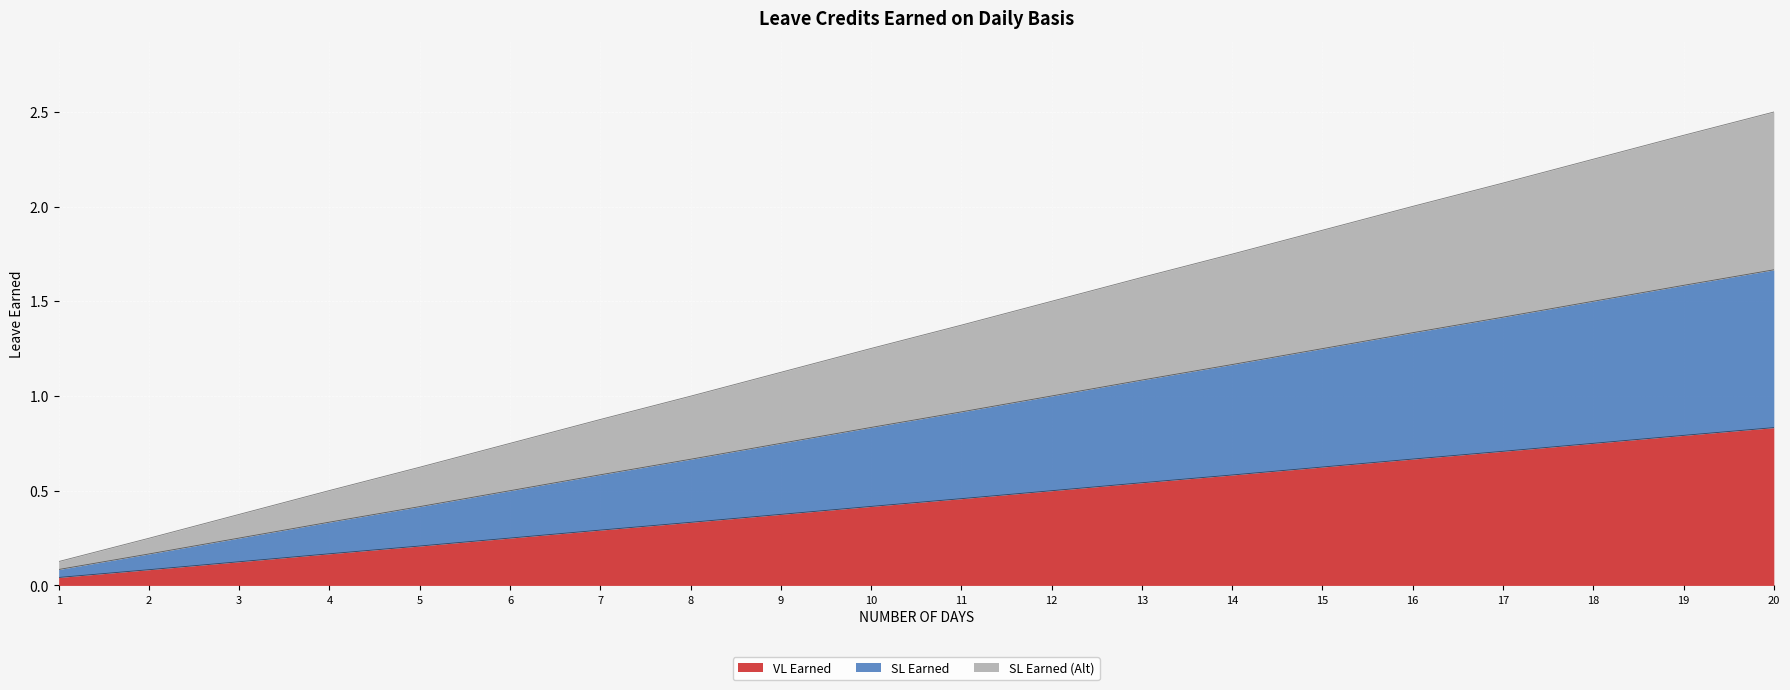

What are all the series names shown in the legend?

VL Earned, SL Earned, SL Earned (Alt)